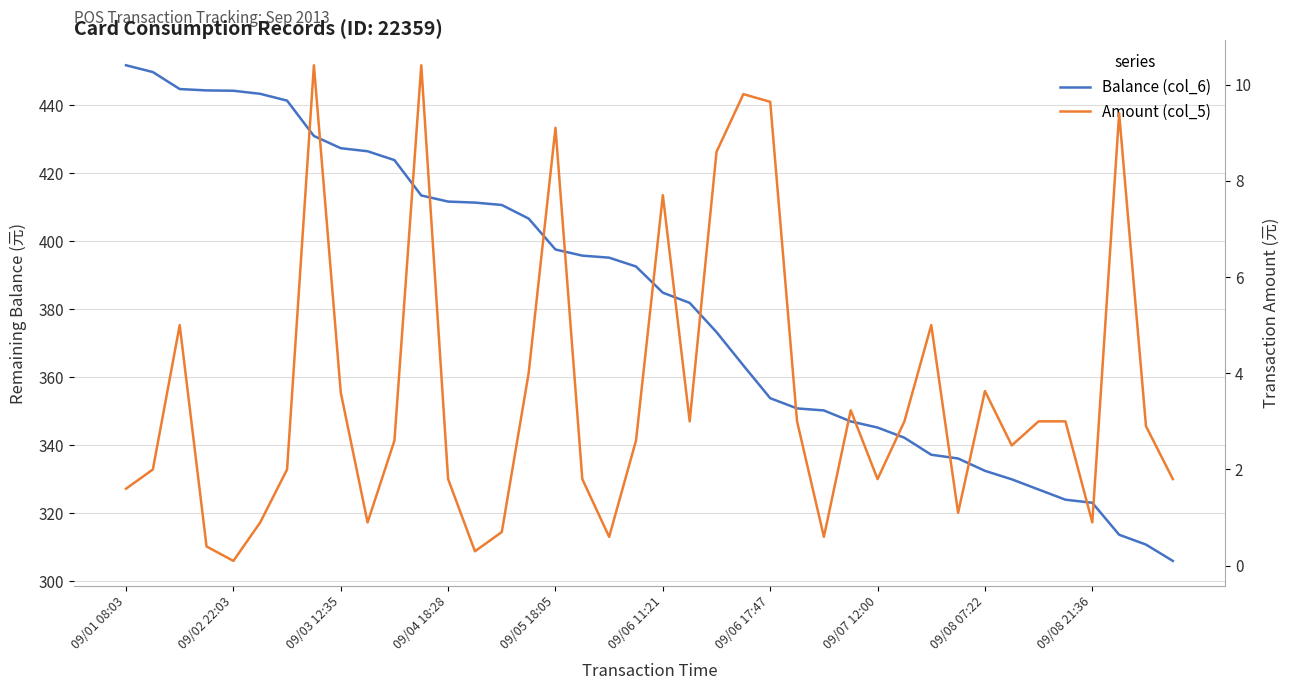

True or false: Amount (col_5) has more than 1 points higher than both neighbors.

True